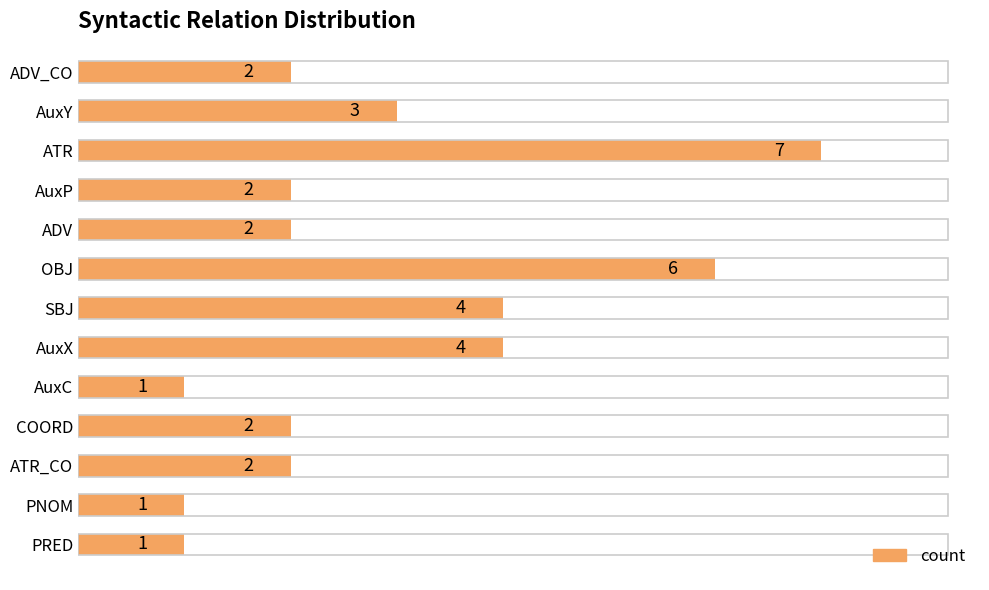

Reading top to bottom, what are all the values shown in this chart?

2	3	7	2	2	6	4	4	1	2	2	1	1